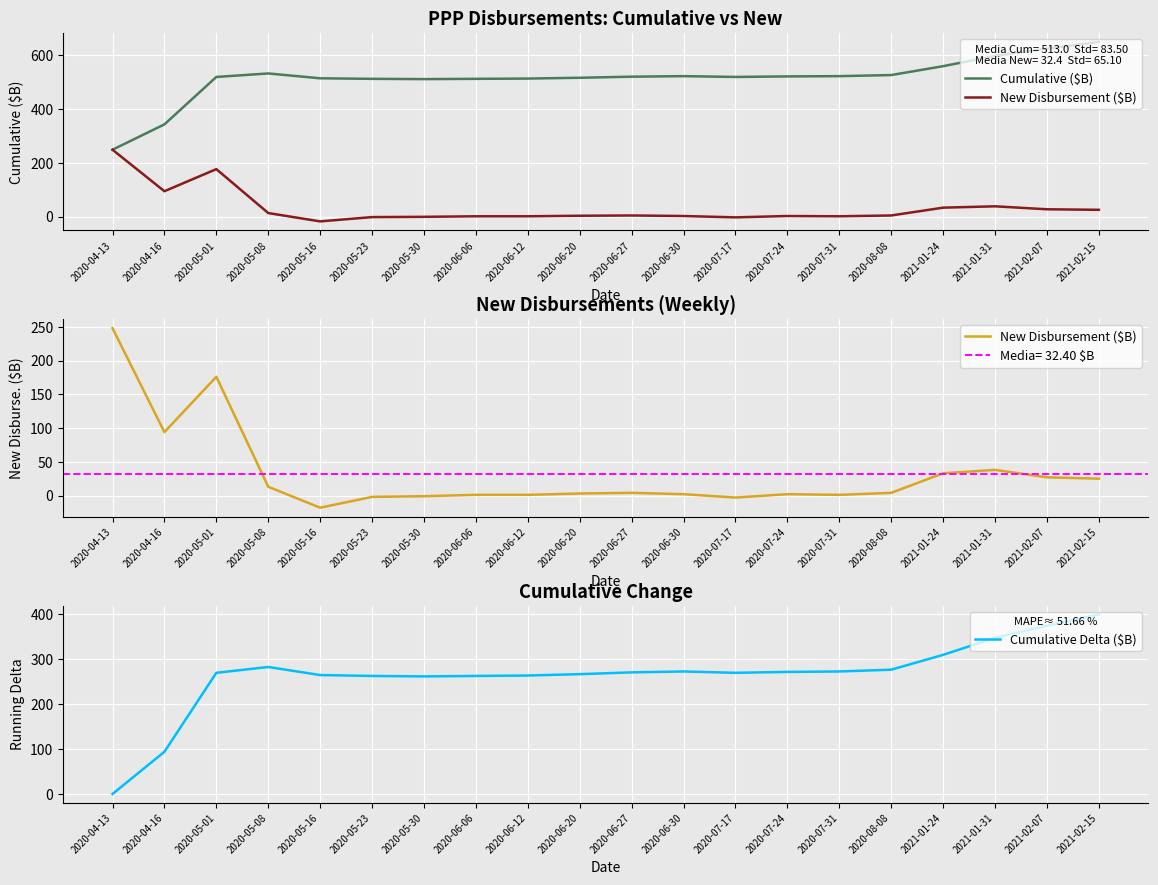

How many data points does each series have?

20